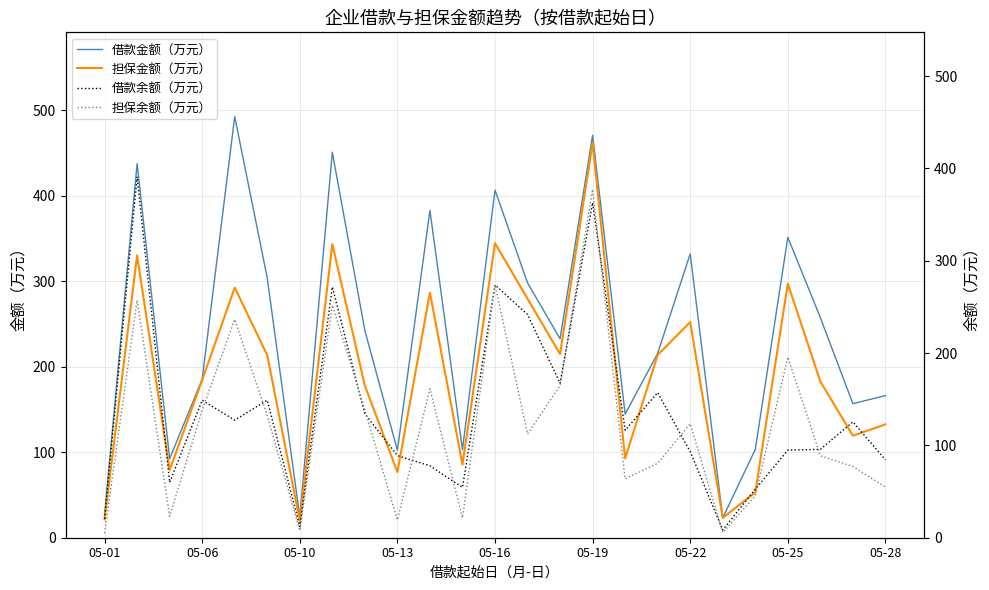

What is the average value of the 担保余额（万元） series?

122.2